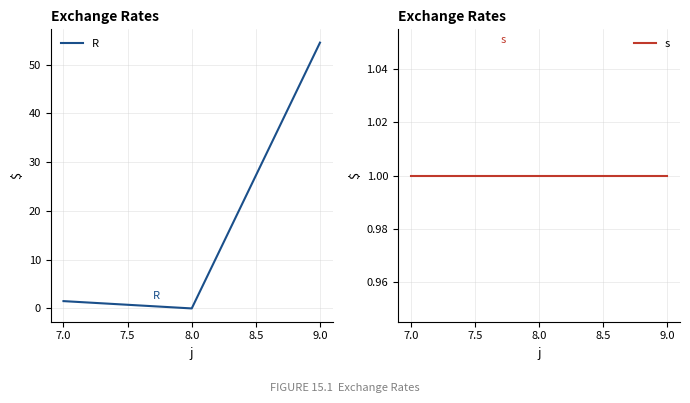

The value of R at 7.0 is 1.5. True or false?

True